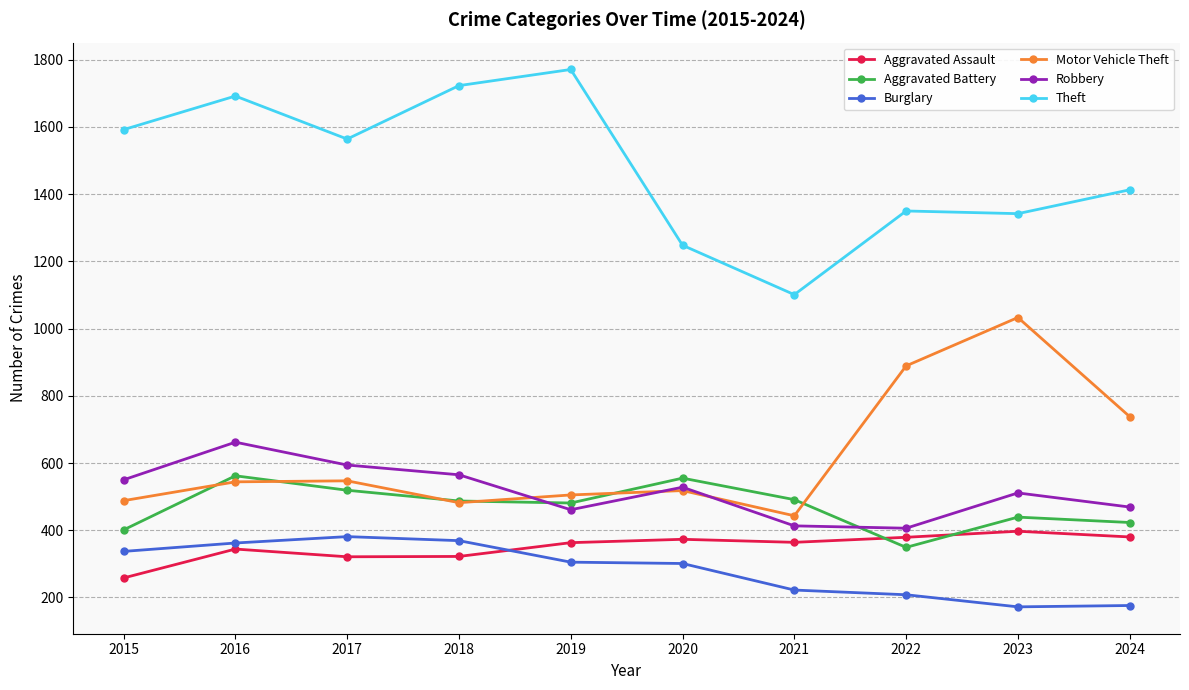

Rank the series at 2017 from highest to lowest value.

Theft, Robbery, Motor Vehicle Theft, Aggravated Battery, Burglary, Aggravated Assault